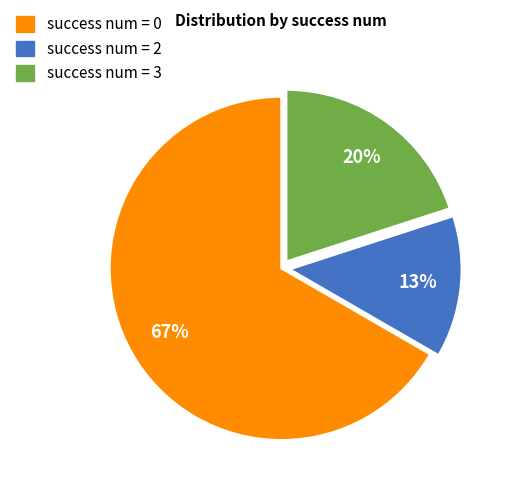

To the nearest percent, what is the average slice percentage?

33%